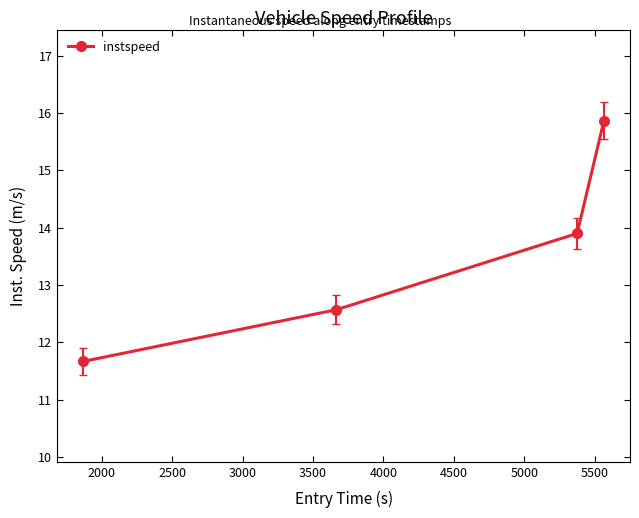

True or false: the data has more than 2 interior local peaks.

False